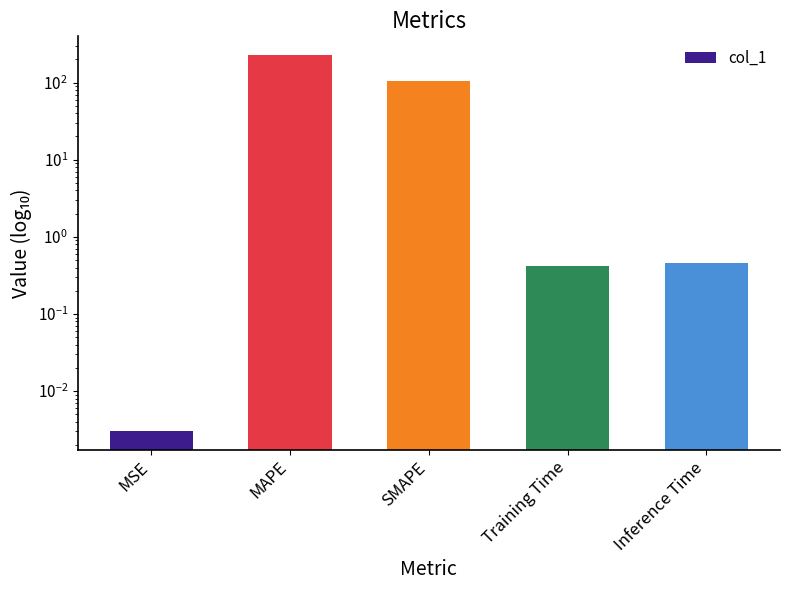

What is the difference between the maximum and minimum values?

226.9